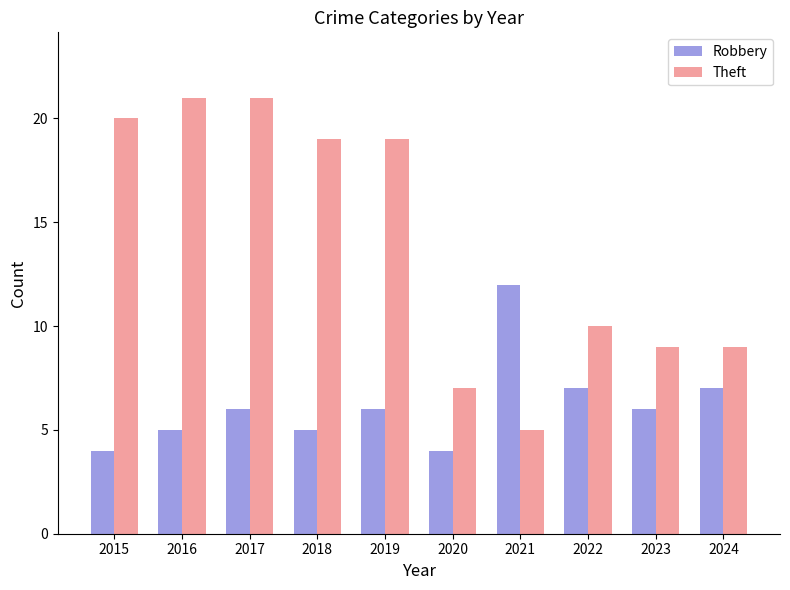

Which series has the widest spread of values?

Theft